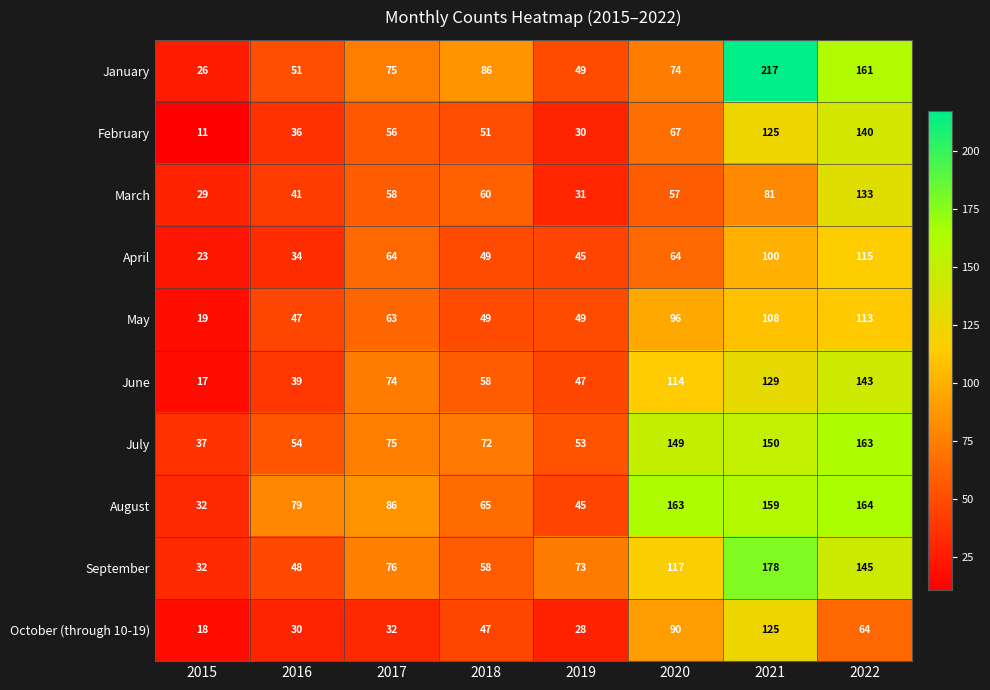

What is the difference between the maximum and minimum values in the February series?

129